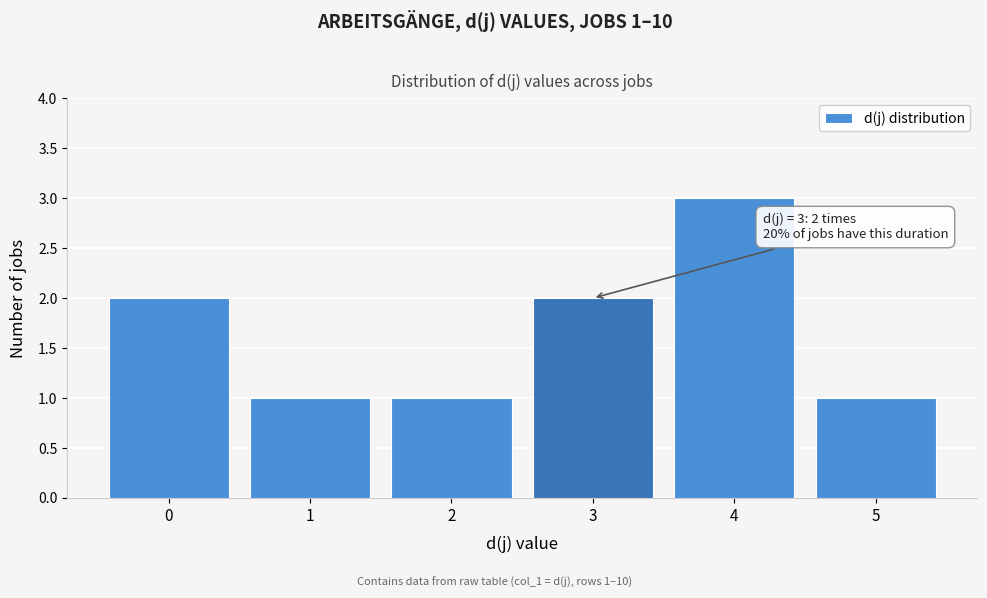

Reading right to left, transcribe all the data shown in this chart.

1	3	2	1	1	2